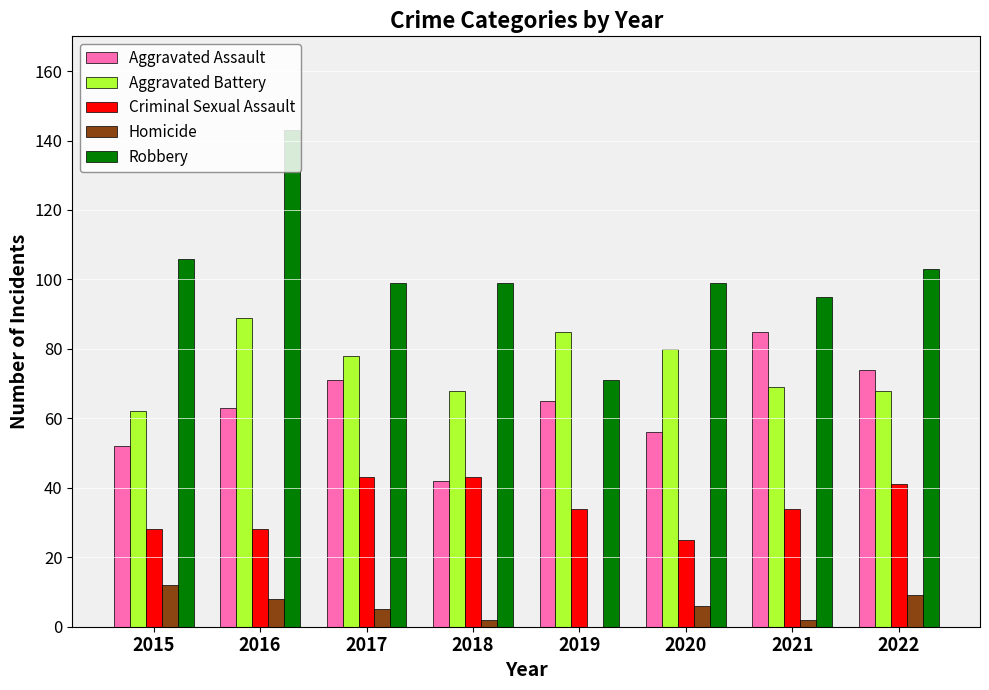

Reading right to left, transcribe all the data shown in this chart.

Aggravated Assault: 2022=74	2021=85	2020=56	2019=65	2018=42	2017=71	2016=63	2015=52
Aggravated Battery: 2022=68	2021=69	2020=80	2019=85	2018=68	2017=78	2016=89	2015=62
Criminal Sexual Assault: 2022=41	2021=34	2020=25	2019=34	2018=43	2017=43	2016=28	2015=28
Homicide: 2022=9	2021=2	2020=6	2019=0	2018=2	2017=5	2016=8	2015=12
Robbery: 2022=103	2021=95	2020=99	2019=71	2018=99	2017=99	2016=143	2015=106